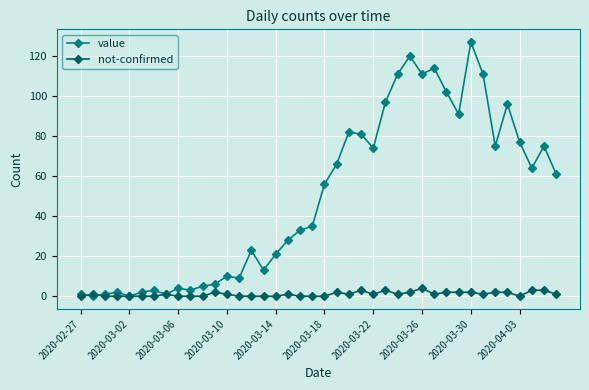

Does the chart have visible grid lines?

Yes